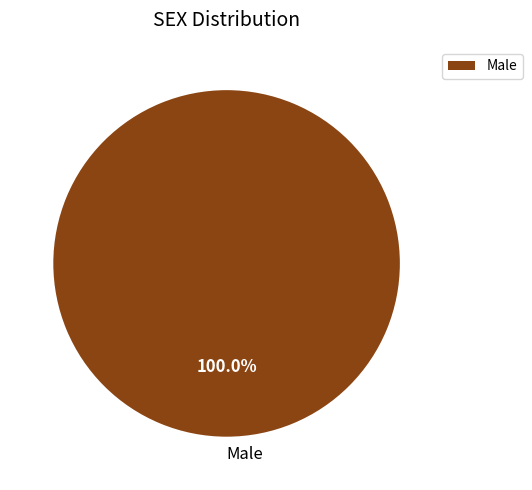

Rank the categories by value from lowest to highest.

Male